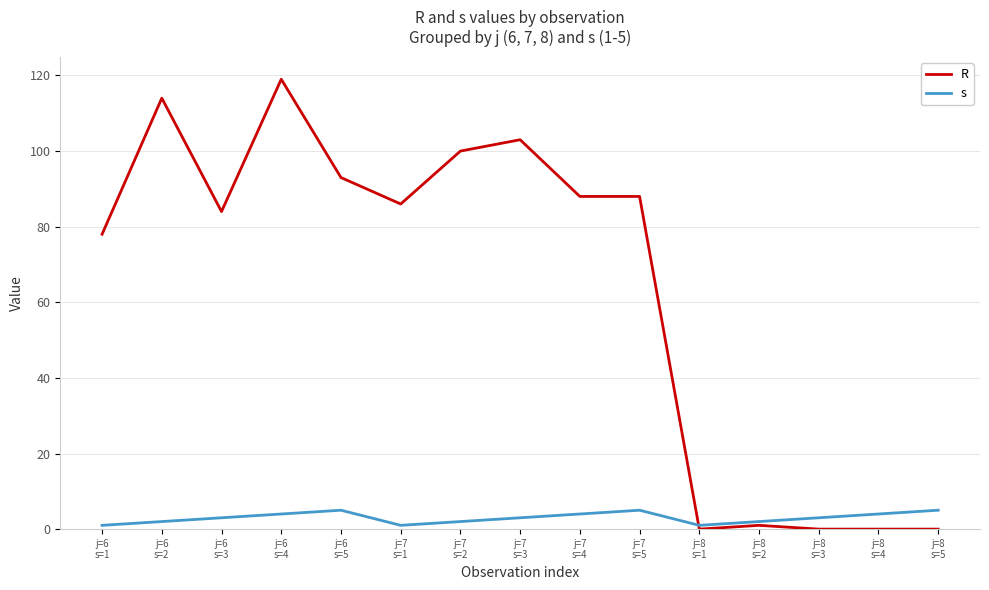

What position from the right is j=8
s=2?

4